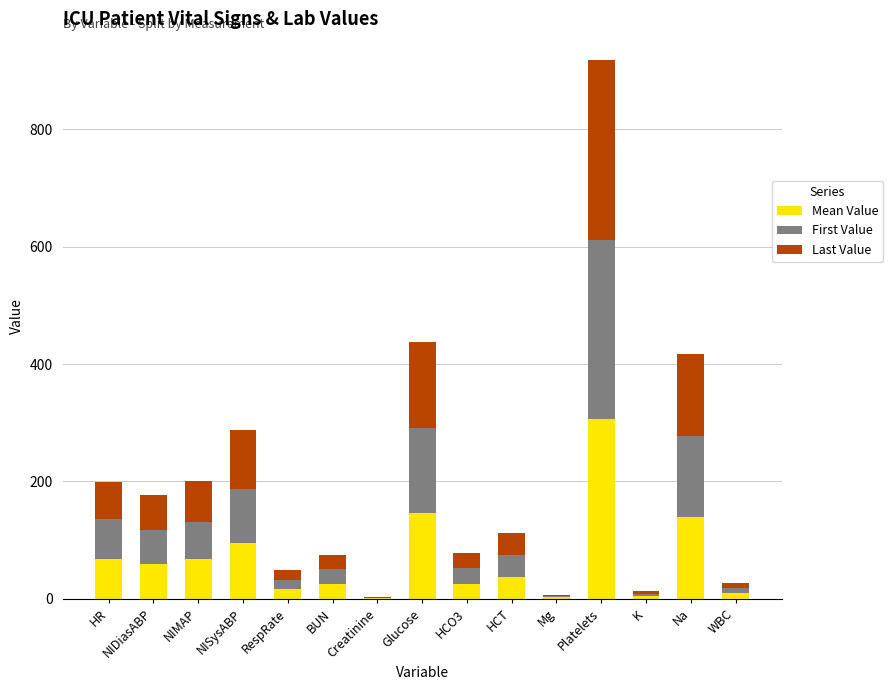

At which category is the sum across all series the highest?

Platelets